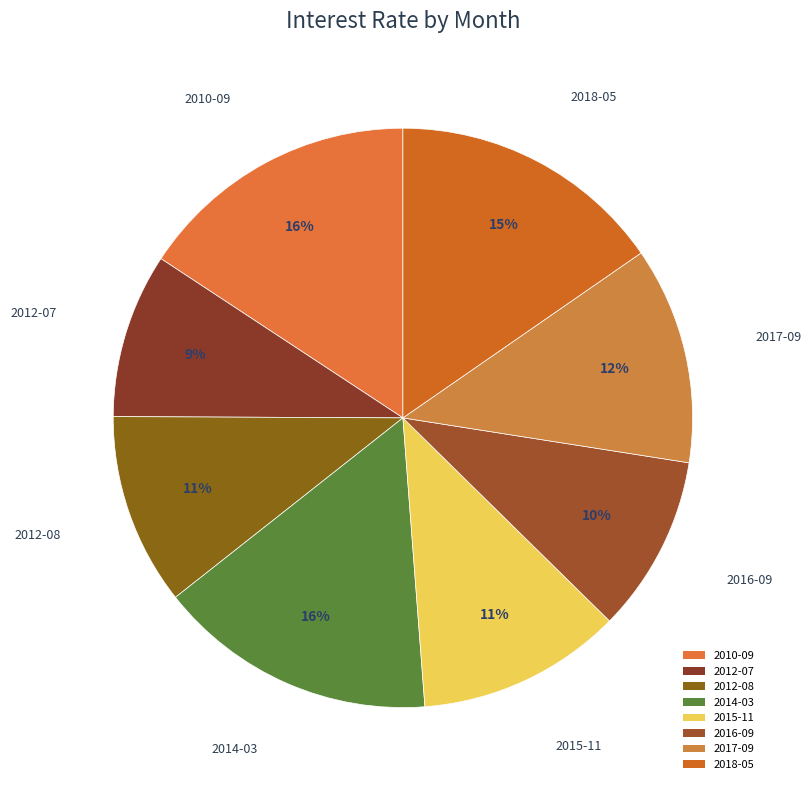

Combined, do 2012-07 and 2010-09 account for over 50%?

No